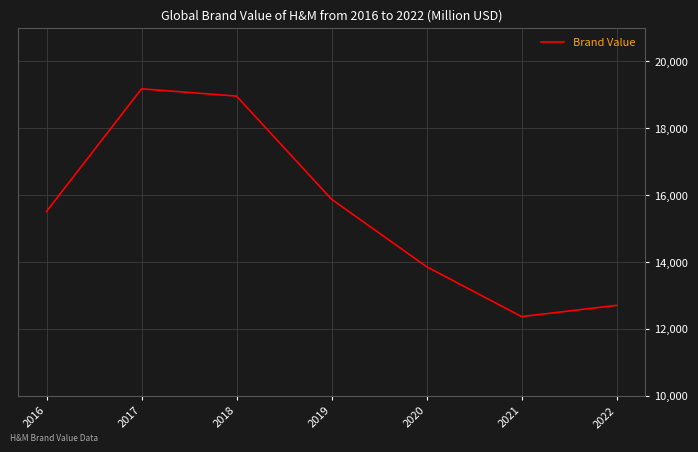

How many values are below 15510?

3